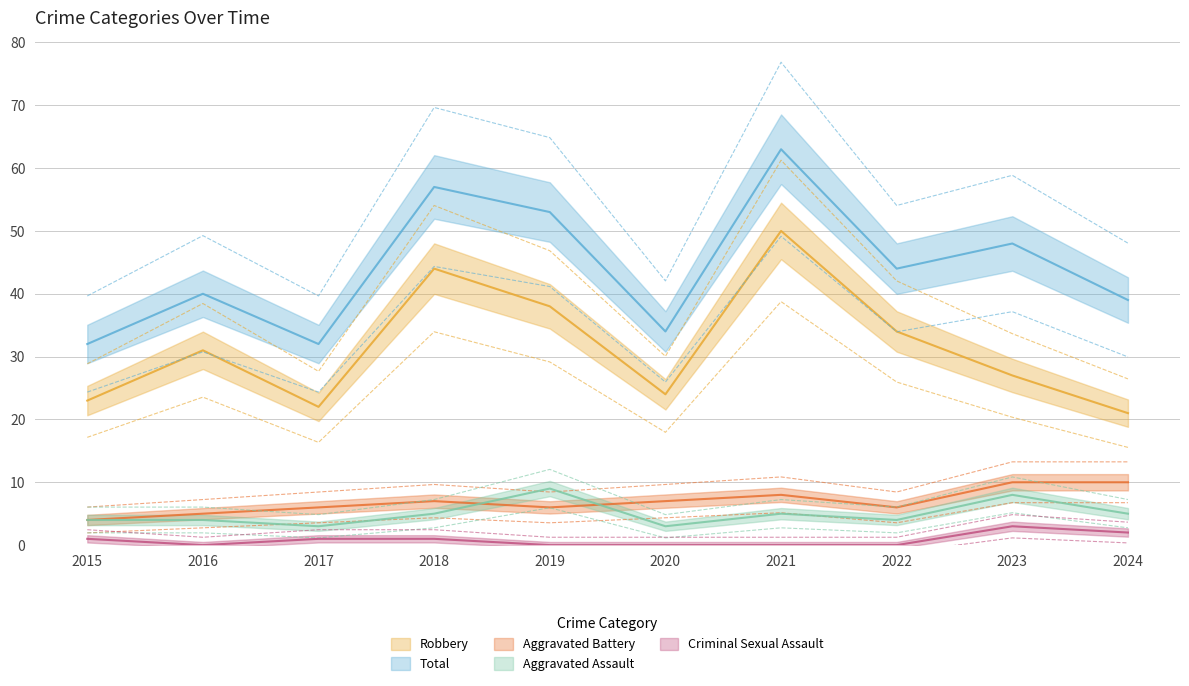

True or false: Robbery and Total cross at least once.

False